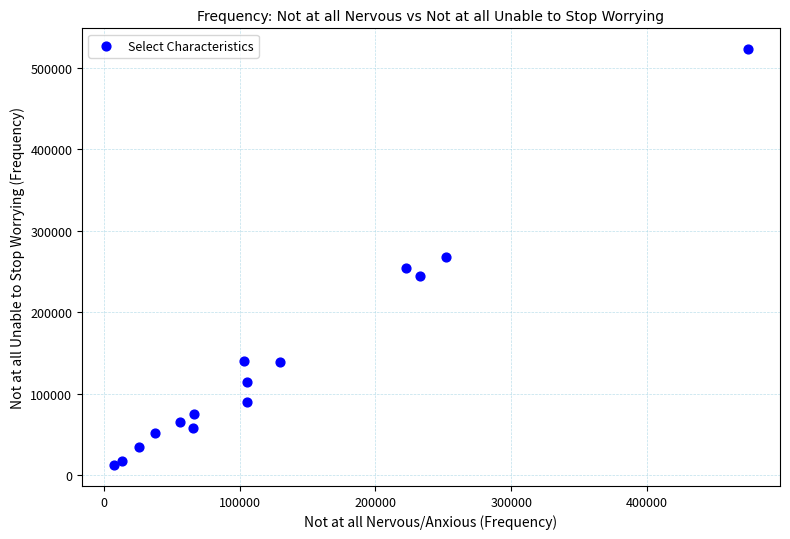

What is the range of Y values (max minus min)?

510606